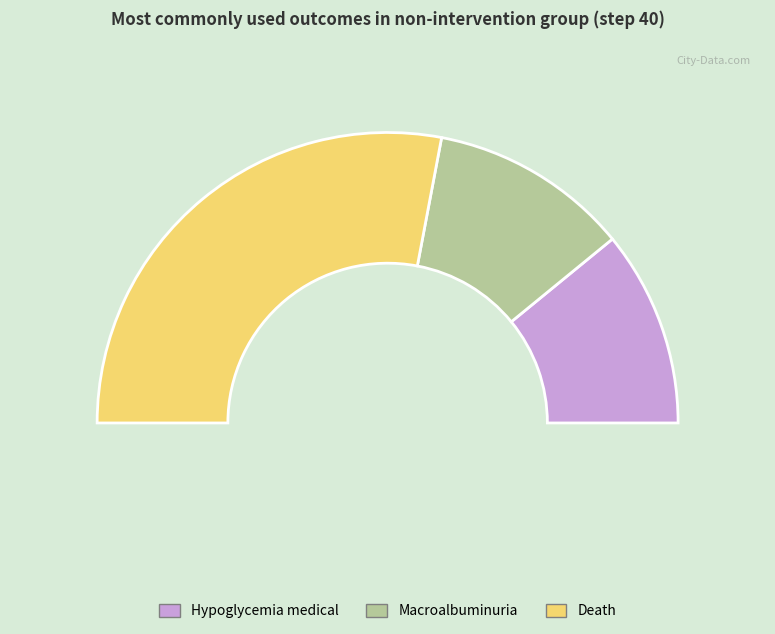

Is it true that stroke is 20% of the pie?

False